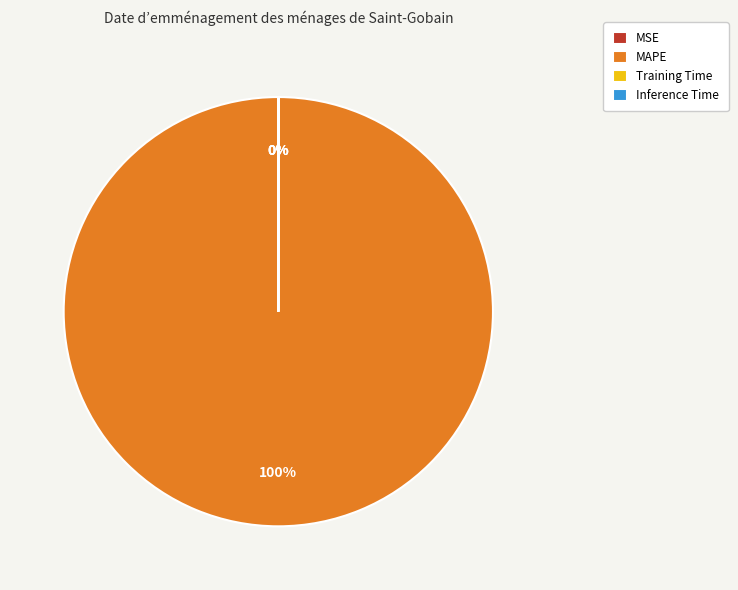

Which category has the biggest portion of the pie?

MAPE